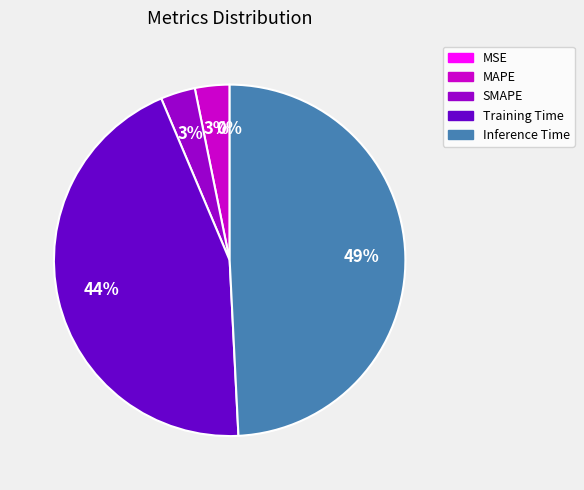

Which slice is the smallest?

MSE